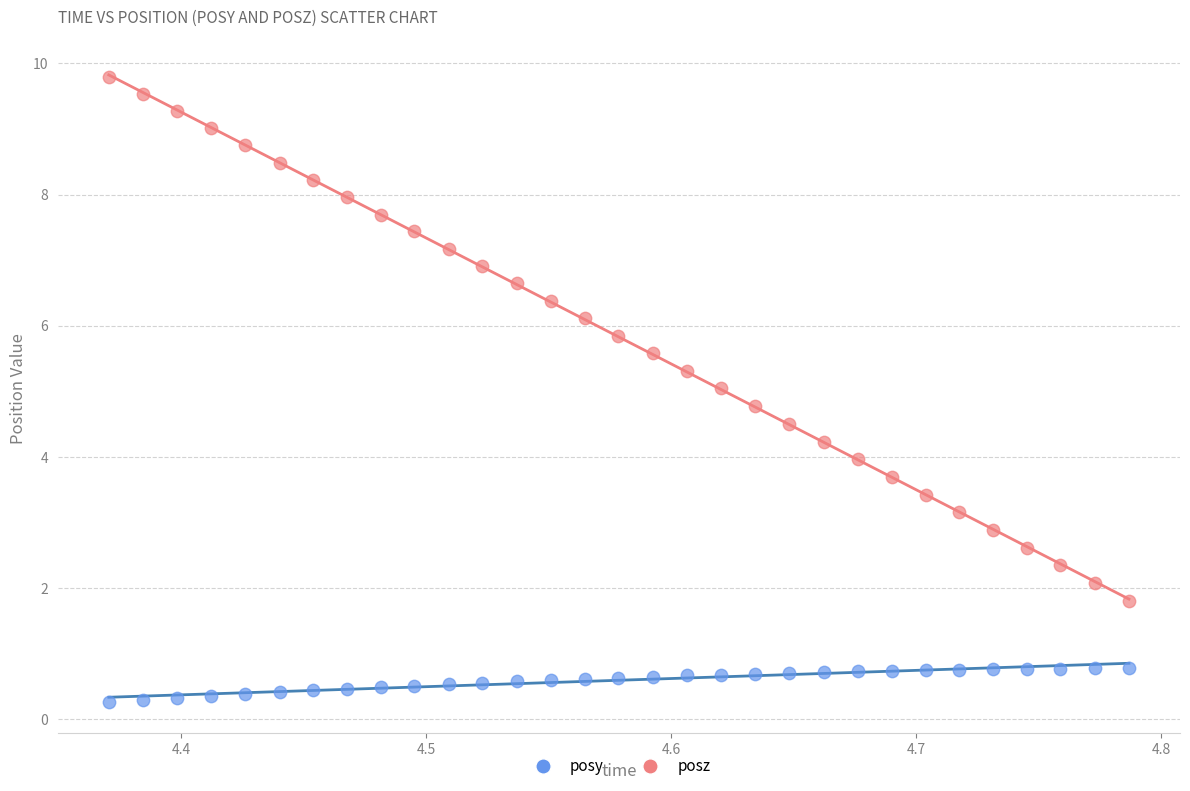

Which series contains the lowest Y value?

posy